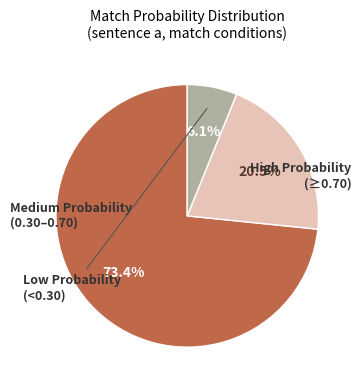

Is there any slice that represents more than half of the pie?

Yes